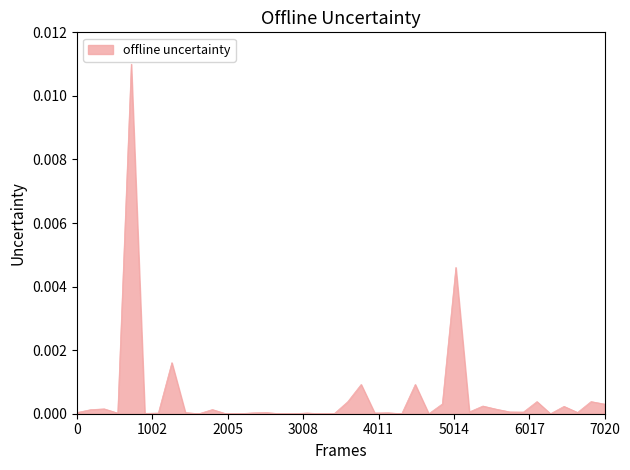

Does the chart display data point markers on the line(s)?

No